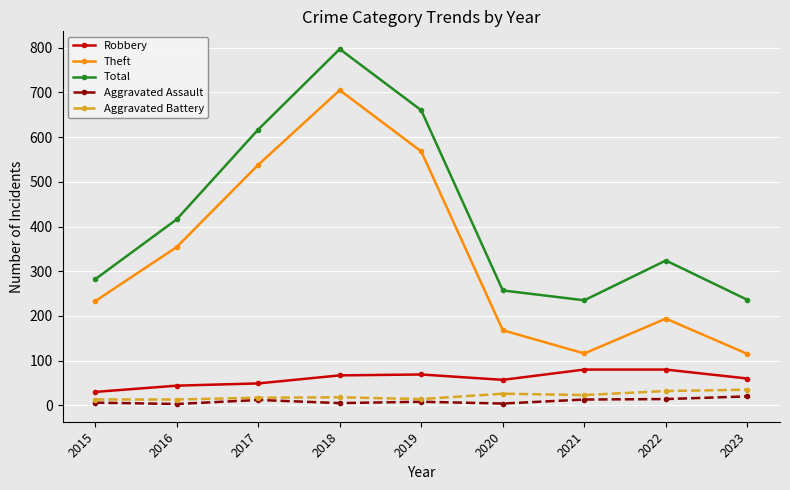

What is the maximum value shown in the chart?

797